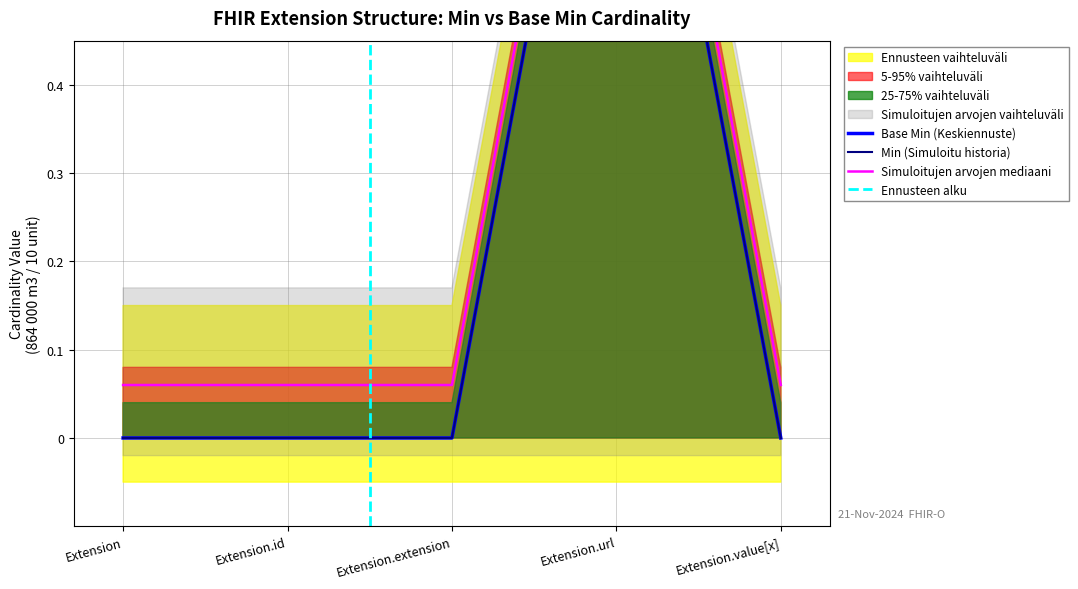

The Min series shows 1 at Extension.url. True or false?

True